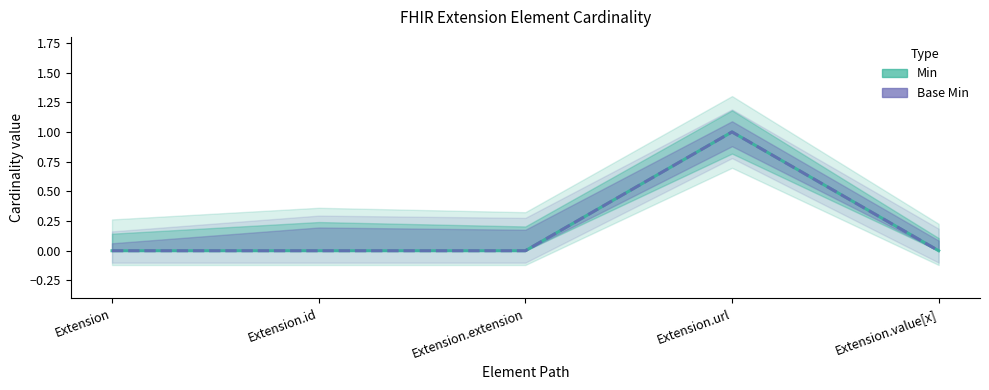

What is the label of the 4th point from the right?

Extension.id